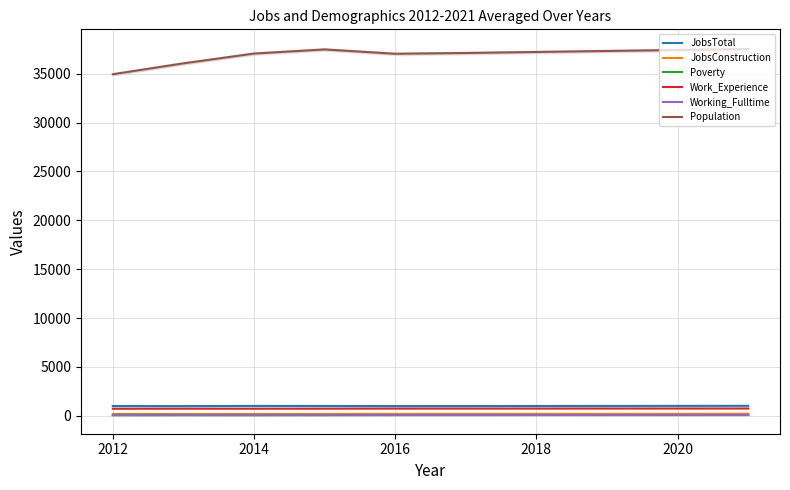

The Work_Experience series shows 735 at 2016. True or false?

True